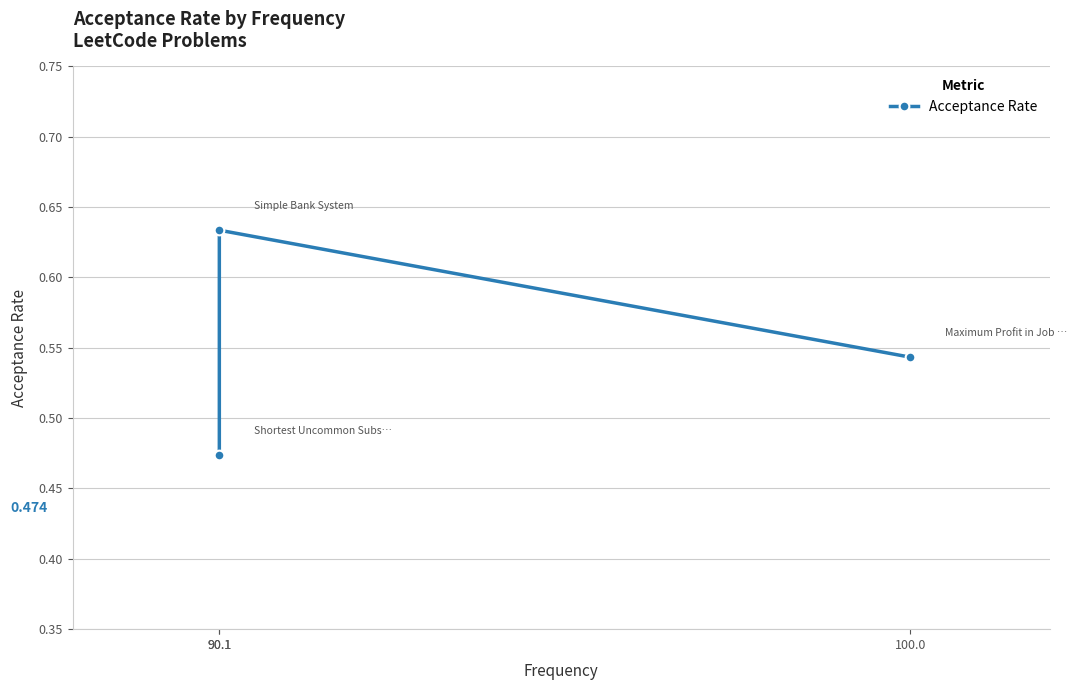

What is the sum of all values?

1.7